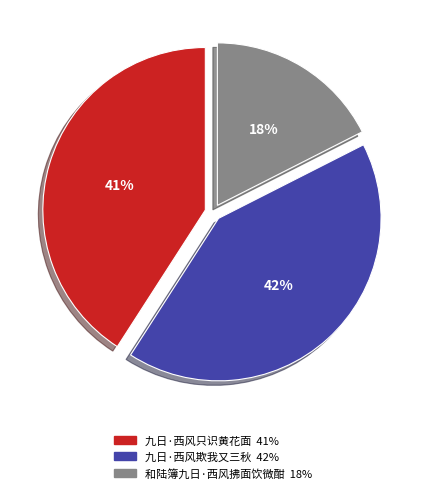

To the nearest percent, what is the combined percentage of 九日·西风欺我又三秋 and 和陆簿九日·西风拂面饮微酣?

59%